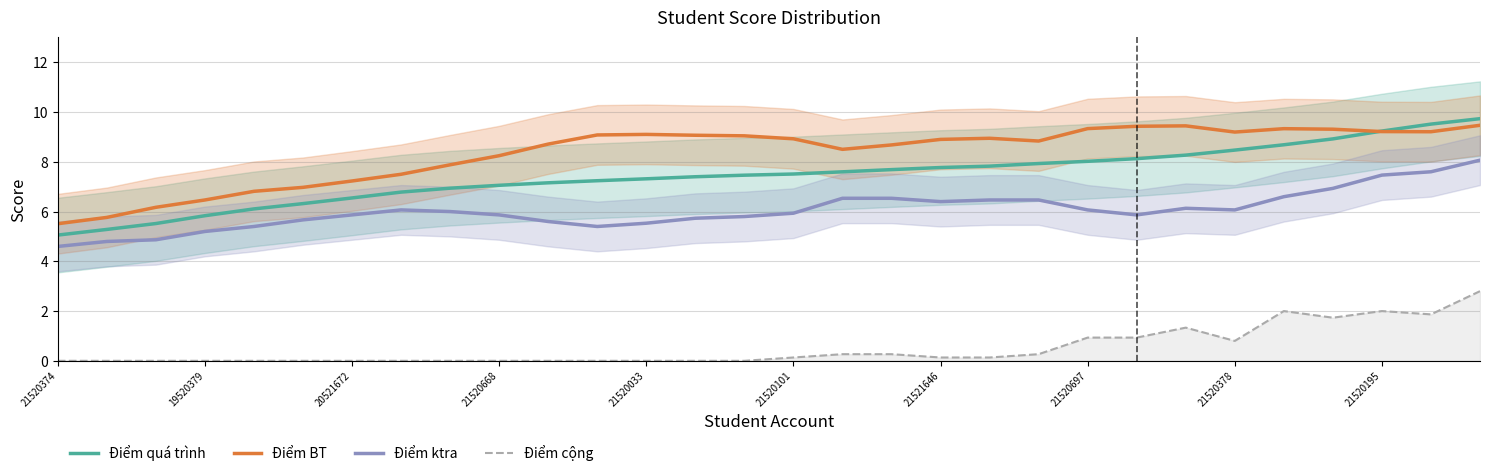

How many interior local peaks does the Điểm BT series have?

4